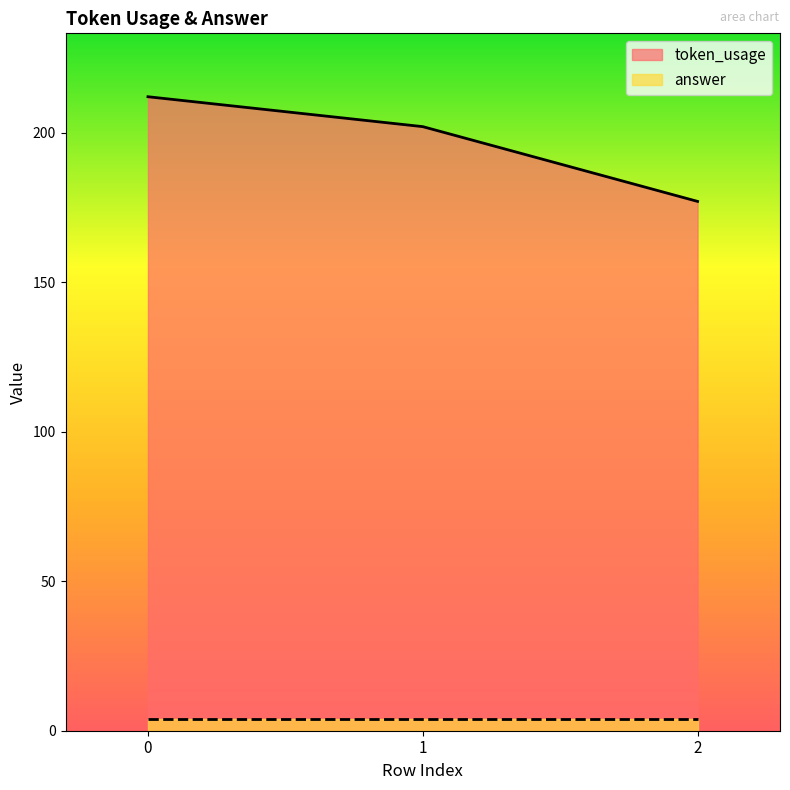

List the labels in order of value, largest first.

0, 1, 2